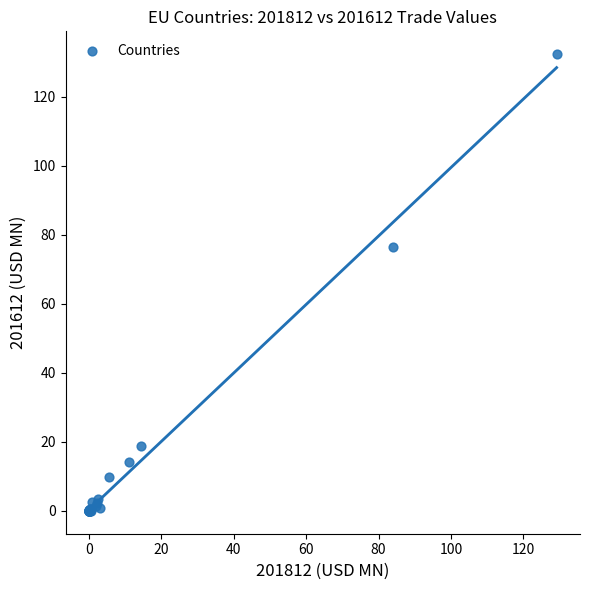

What Y value in the scatter plot is closest to 66?

76.3